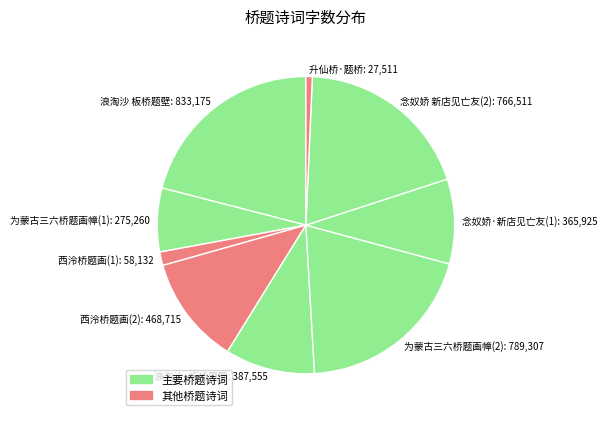

Is the sum of 西泠桥题画(1) and 念奴娇 新店见亡友(2) greater than half?

No